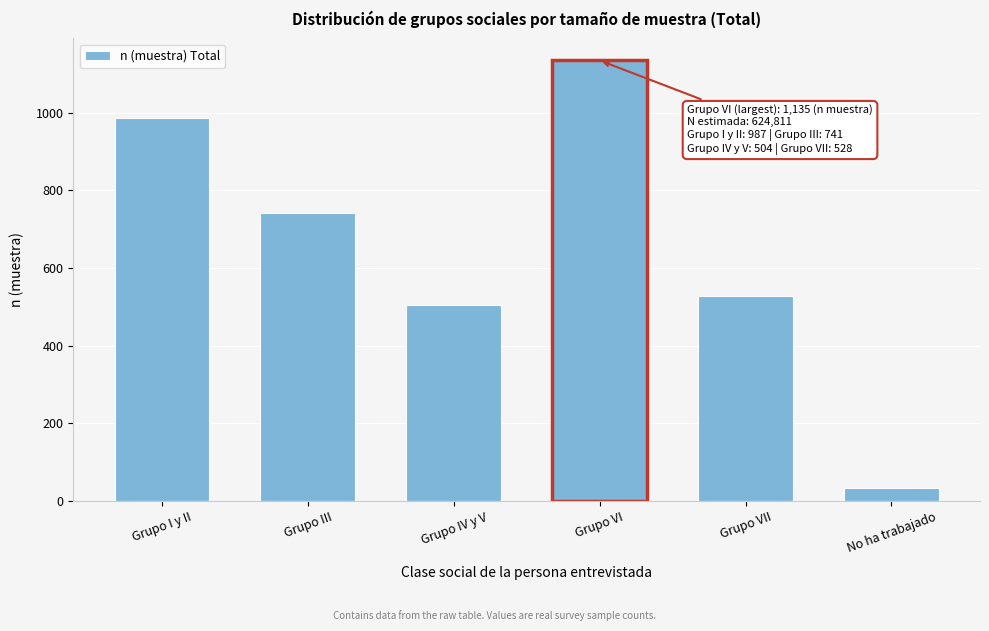

Reading right to left, what are all the values shown in this chart?

No ha trabajado=34	Grupo VII=528	Grupo VI=1135	Grupo IV y V=504	Grupo III=741	Grupo I y II=987